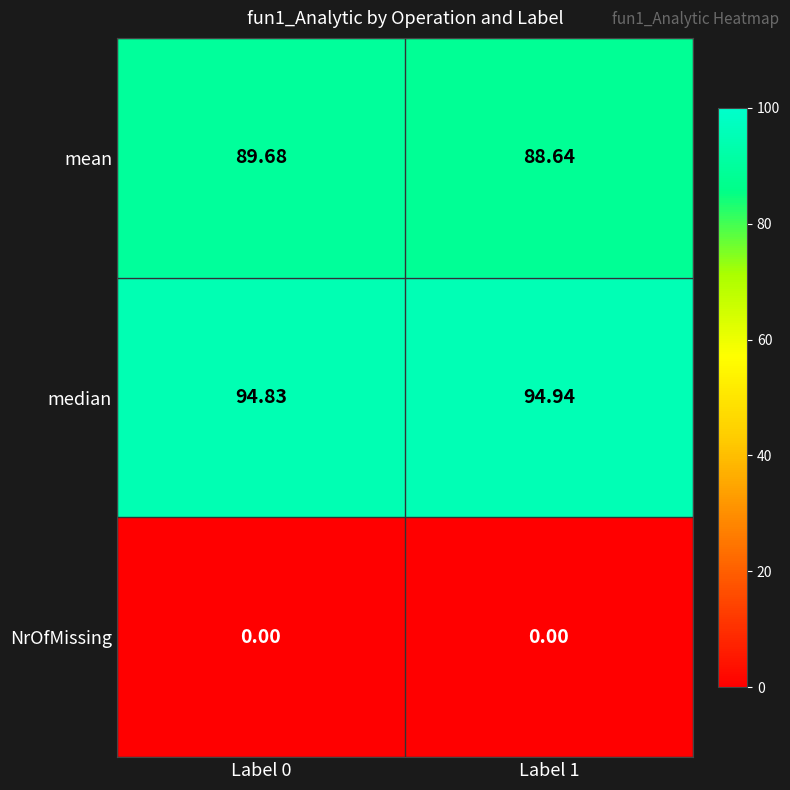

Which series has the largest total across all categories?

median